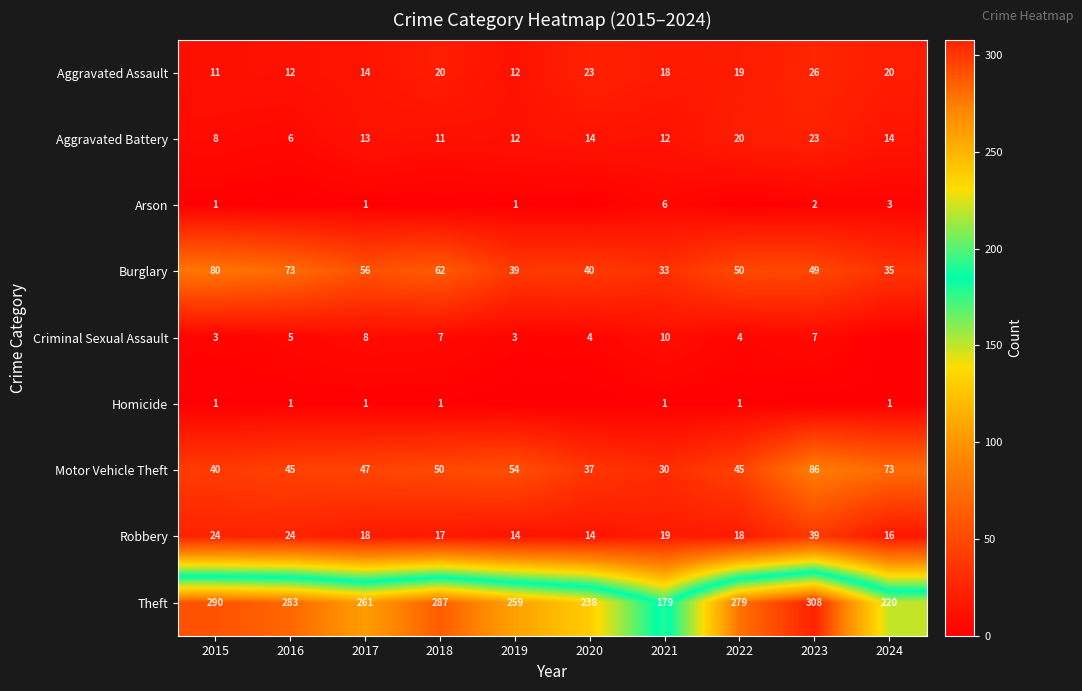

What is the spread (max minus min) of values at 2017?

260